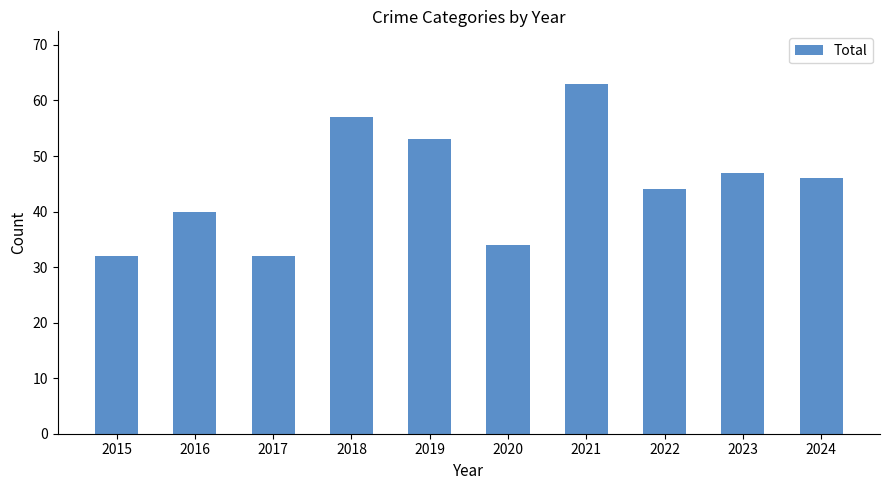

What is the smallest value displayed?

32